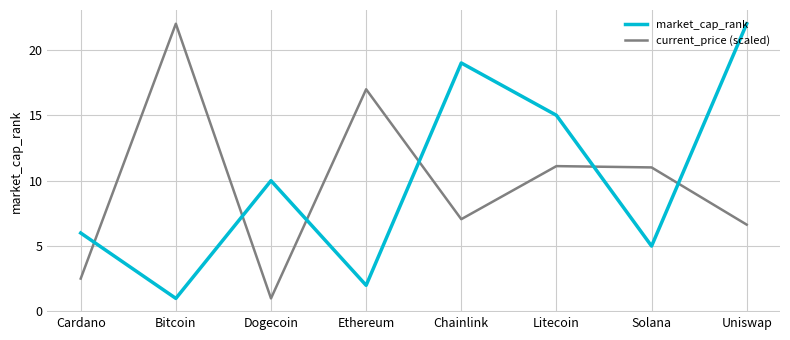

Is it true that current_price (scaled) equals 4.3 at Uniswap?

False